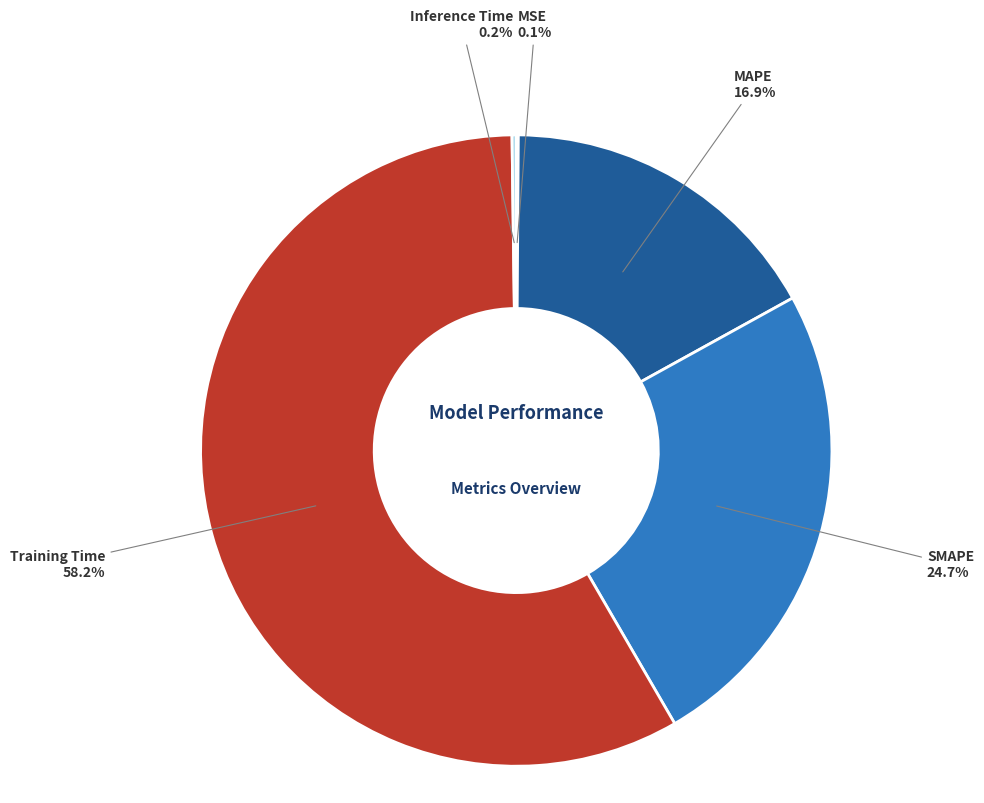

Between SMAPE 24.7% and Training Time 58.2%, which is larger?

Training Time 58.2%